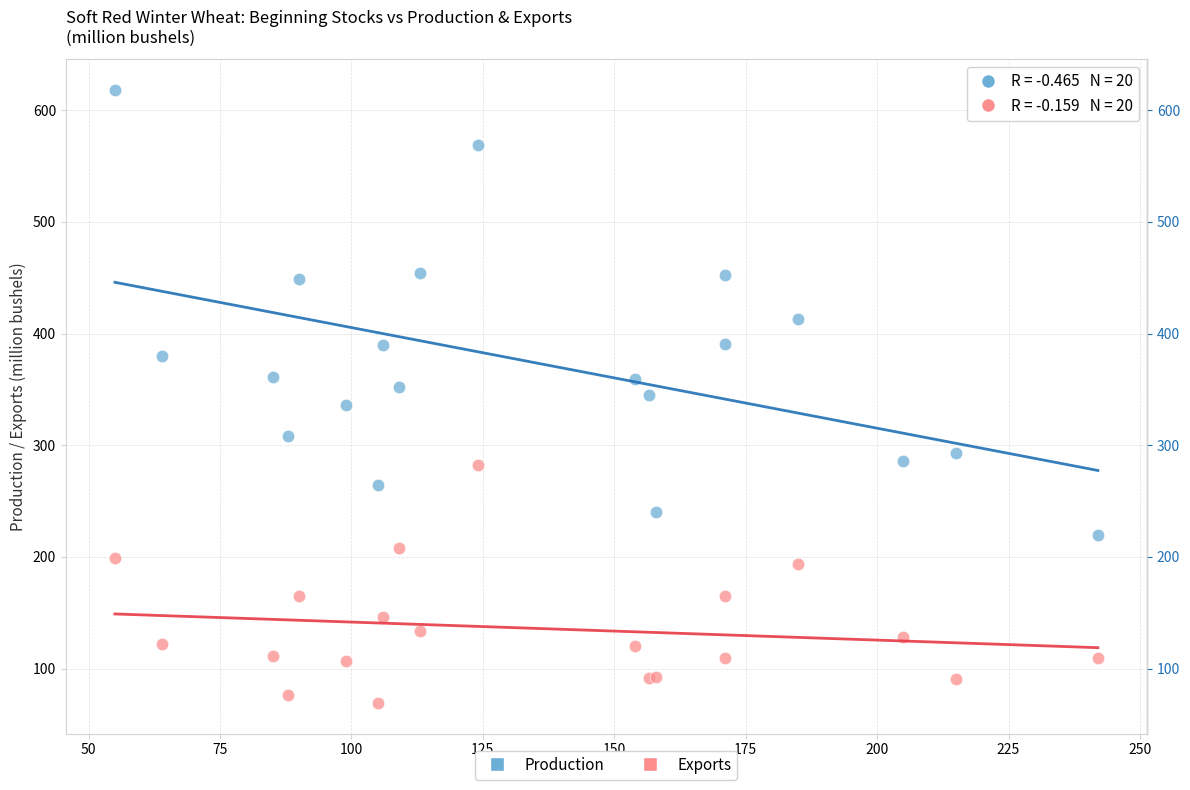

What is the X range (max minus min) for the scatter plot?

187.0